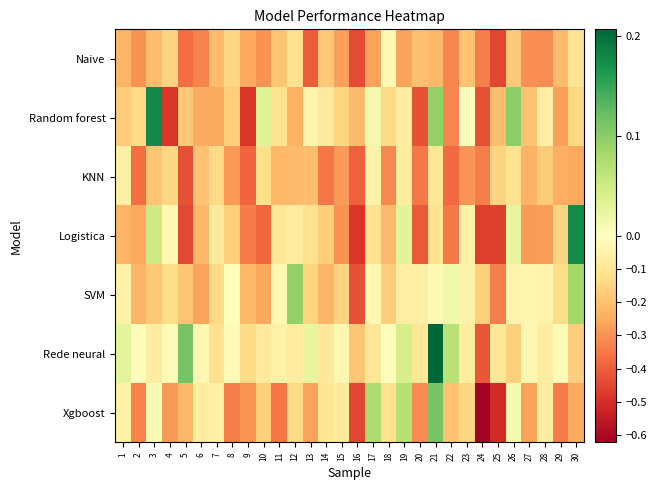

Rank the series at 7 from lowest to highest value.

Random forest, Naive, KNN, SVM, Rede neural, Logistica, Xgboost